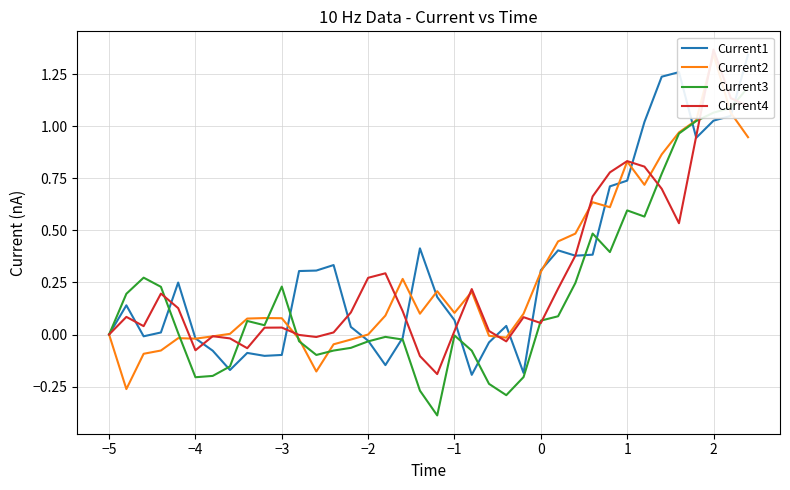

Between −2 and 2, which series saw the biggest shift?

Current2